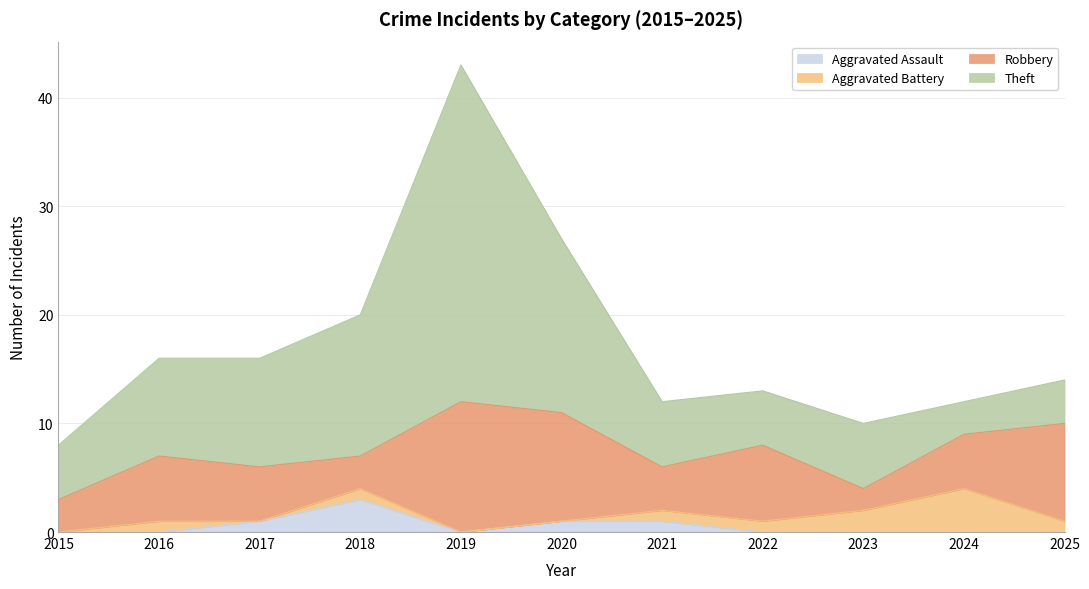

How many values in Aggravated Assault are above zero?

4